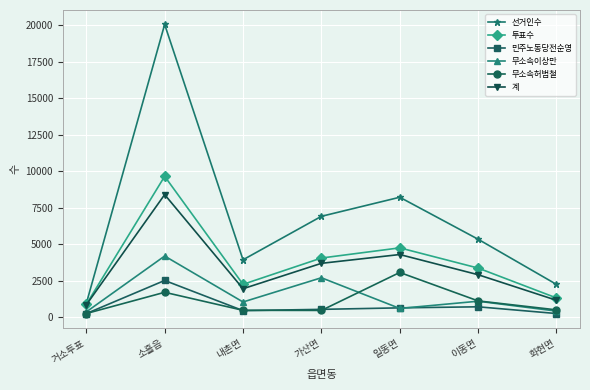

True or false: 선거인수 has more than 1 points higher than both neighbors.

True